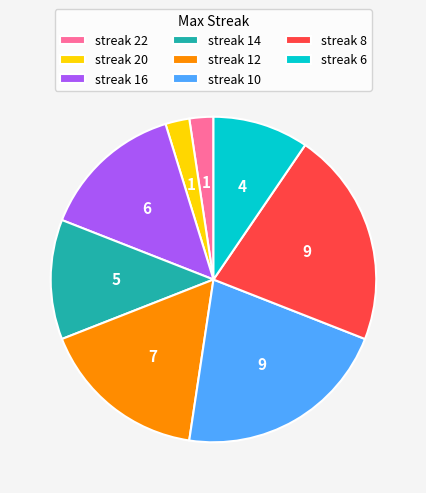

The streak 22 slice represents 2% of the pie. True or false?

True